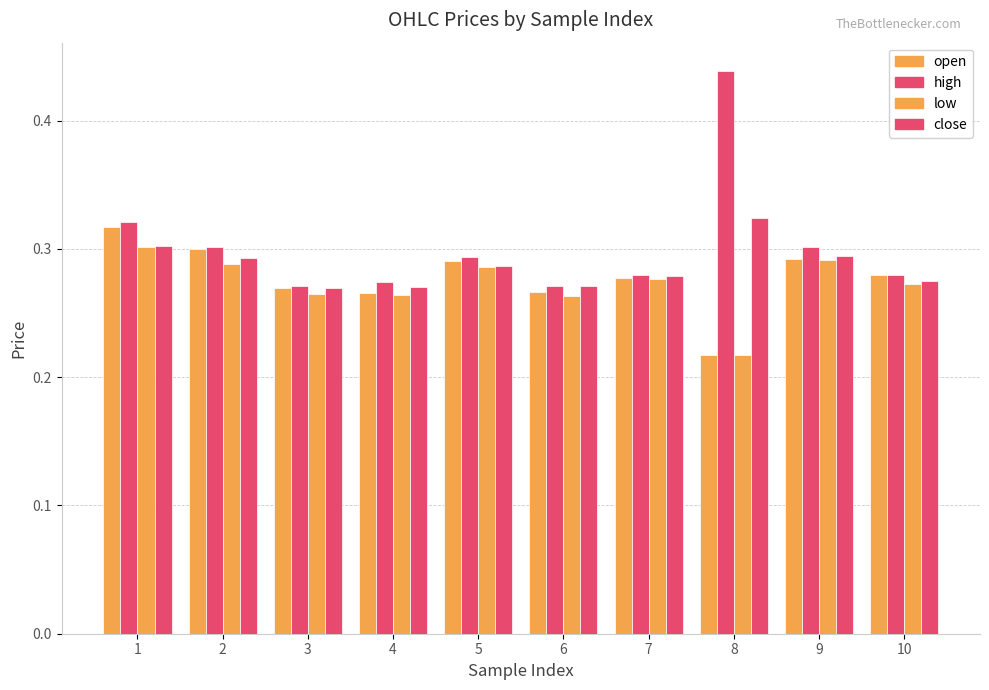

Between 4 and 10, which is larger?

10